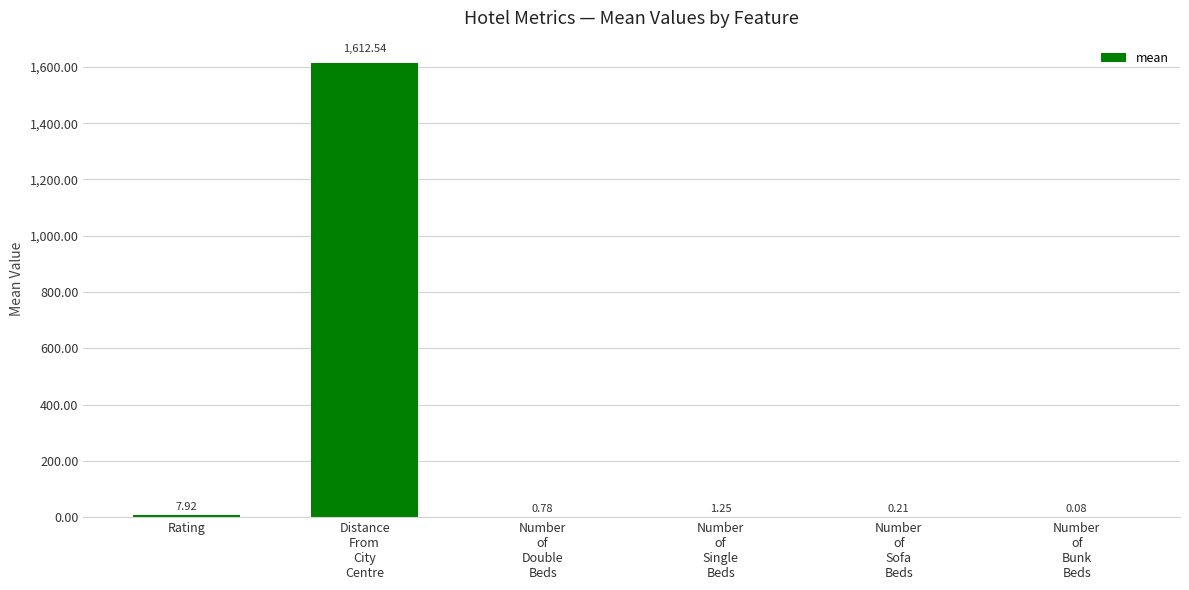

Where is the data nearest to the value 806?

Rating